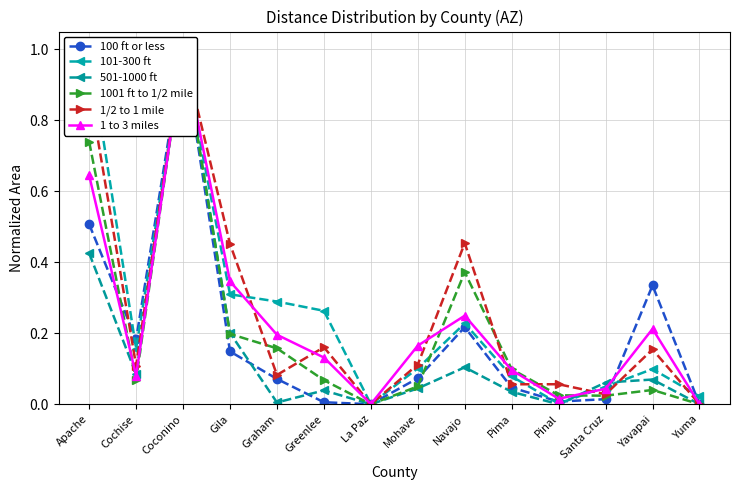

What is the label of the 2nd point from the left?

Cochise